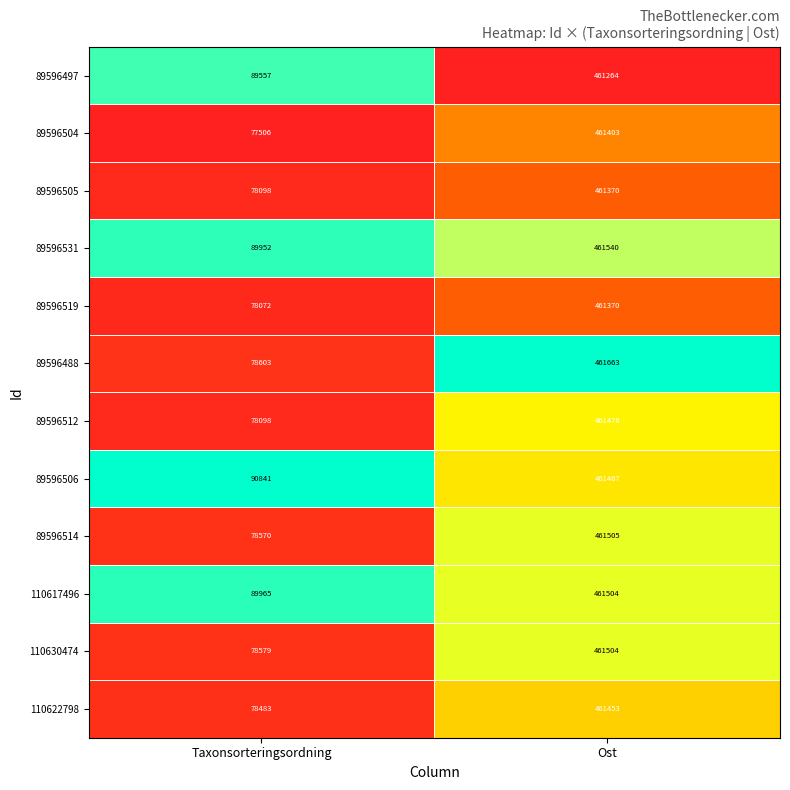

Reading left to right, extract all data points from this chart.

89596497: 89557	461264
89596504: 77506	461403
89596505: 78098	461370
89596531: 89952	461540
89596519: 78072	461370
89596488: 78603	461663
89596512: 78098	461476
89596506: 90841	461467
89596514: 78570	461505
110617496: 89965	461504
110630474: 78579	461504
110622798: 78483	461453